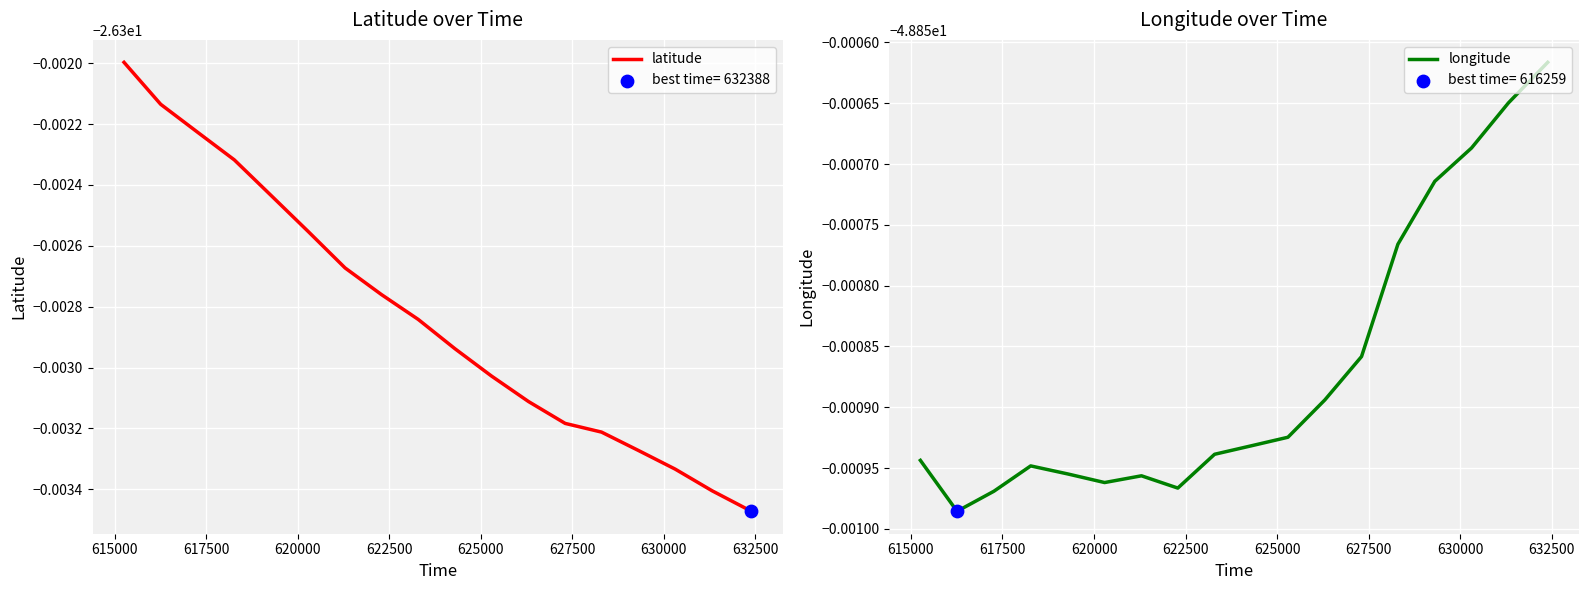

Which series reaches the maximum Y coordinate?

latitude